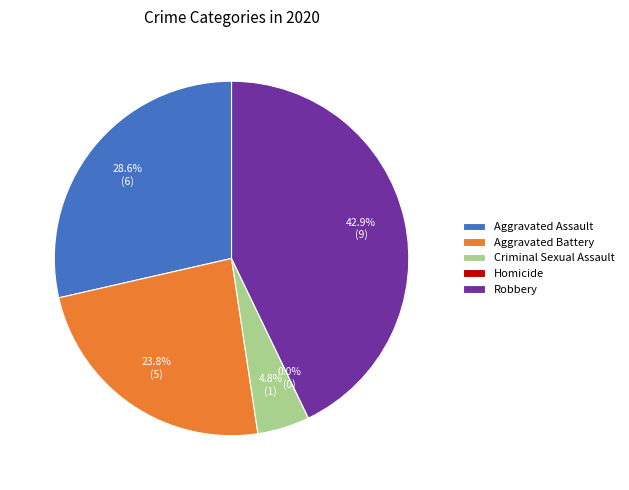

What is the change in value from Homicide to Robbery?

+9